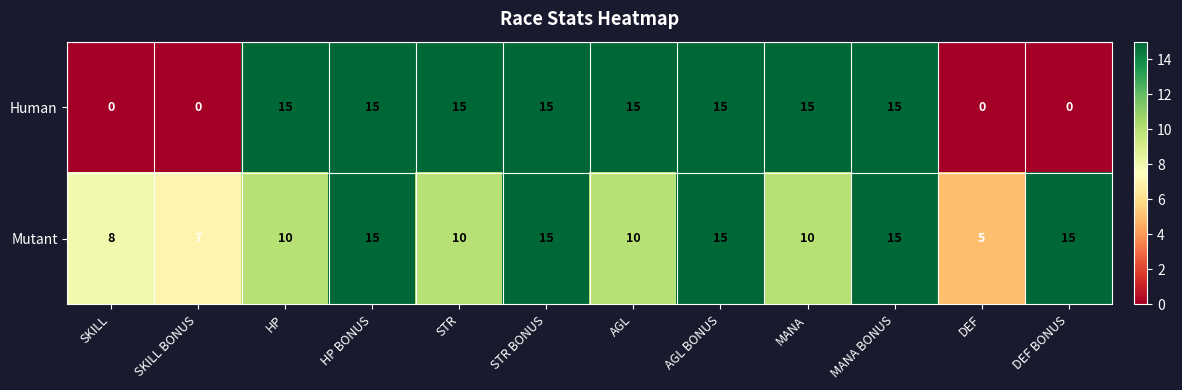

Reading left to right, what are all the values shown in this chart?

Human: SKILL=0	SKILL BONUS=0	HP=15	HP BONUS=15	STR=15	STR BONUS=15	AGL=15	AGL BONUS=15	MANA=15	MANA BONUS=15	DEF=0	DEF BONUS=0
Mutant: SKILL=8	SKILL BONUS=7	HP=10	HP BONUS=15	STR=10	STR BONUS=15	AGL=10	AGL BONUS=15	MANA=10	MANA BONUS=15	DEF=5	DEF BONUS=15